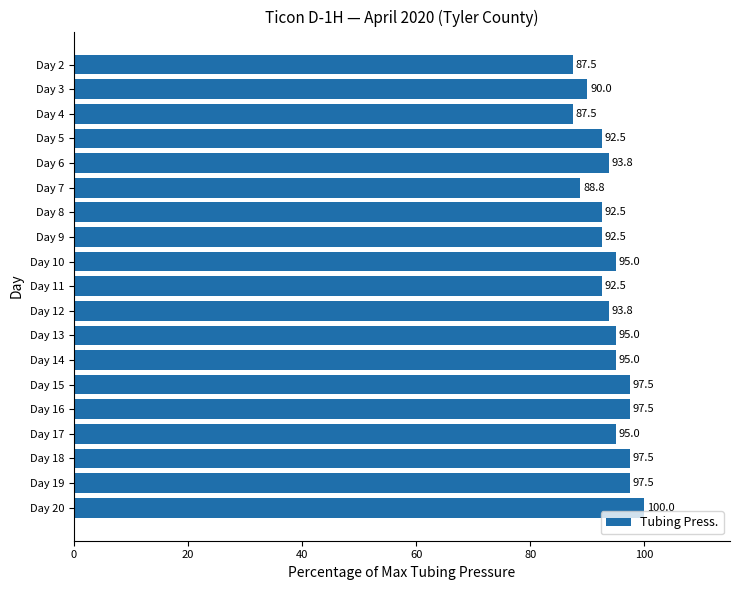

Does the chart contain stacked bars?

No